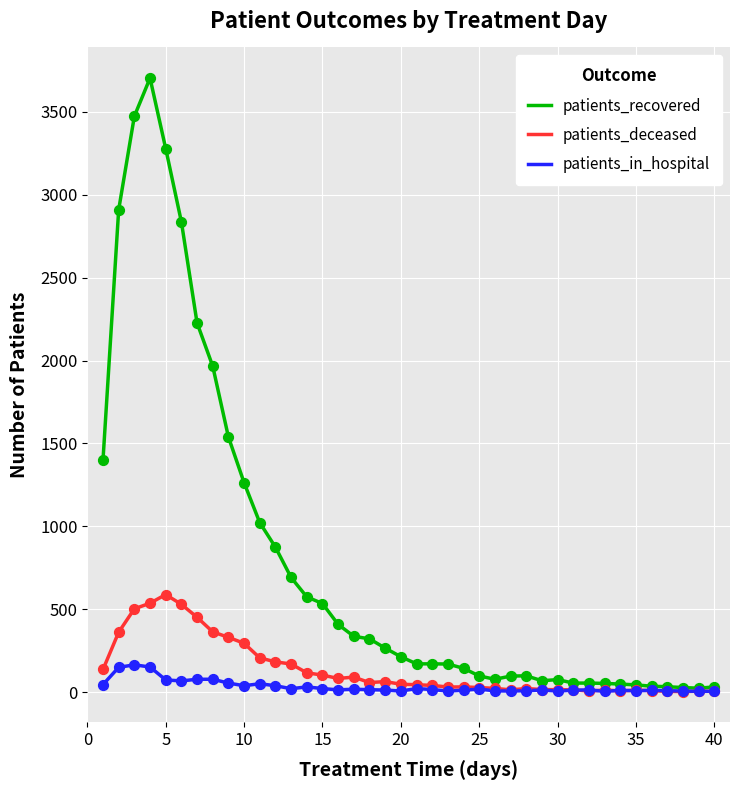

Which series has the largest total across all categories?

patients_recovered